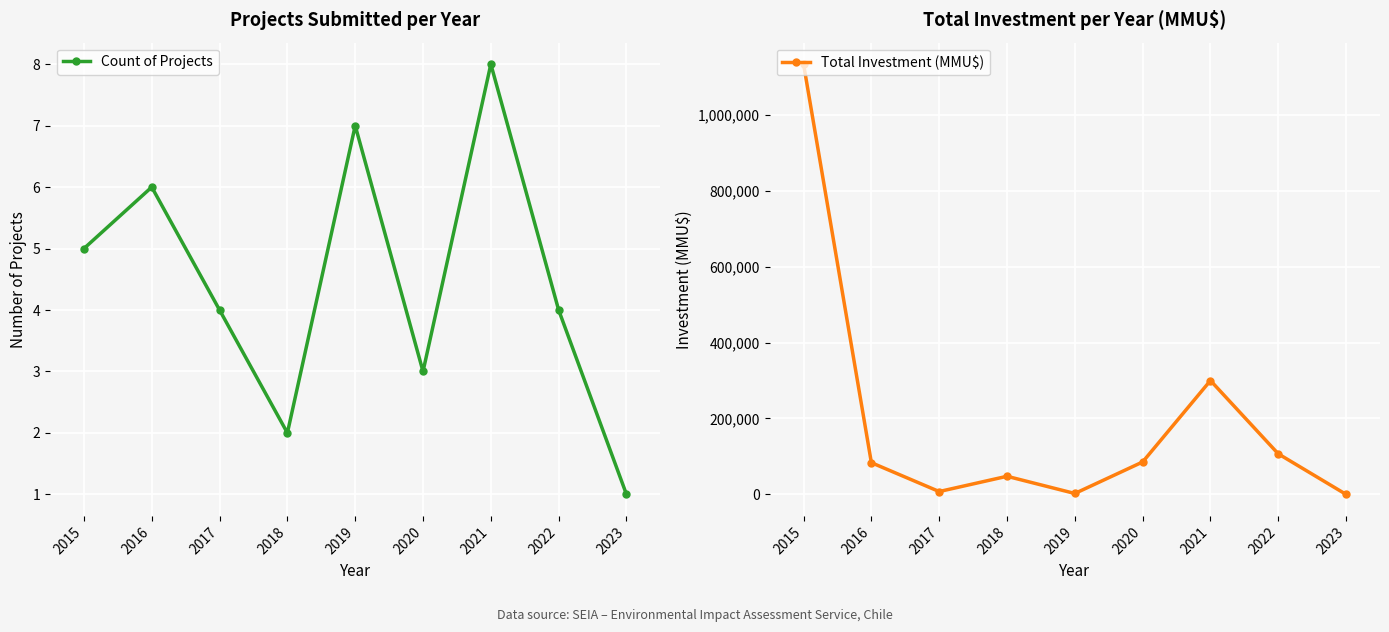

How many times do Count of Projects and Total Investment (MMU$) cross each other?

1